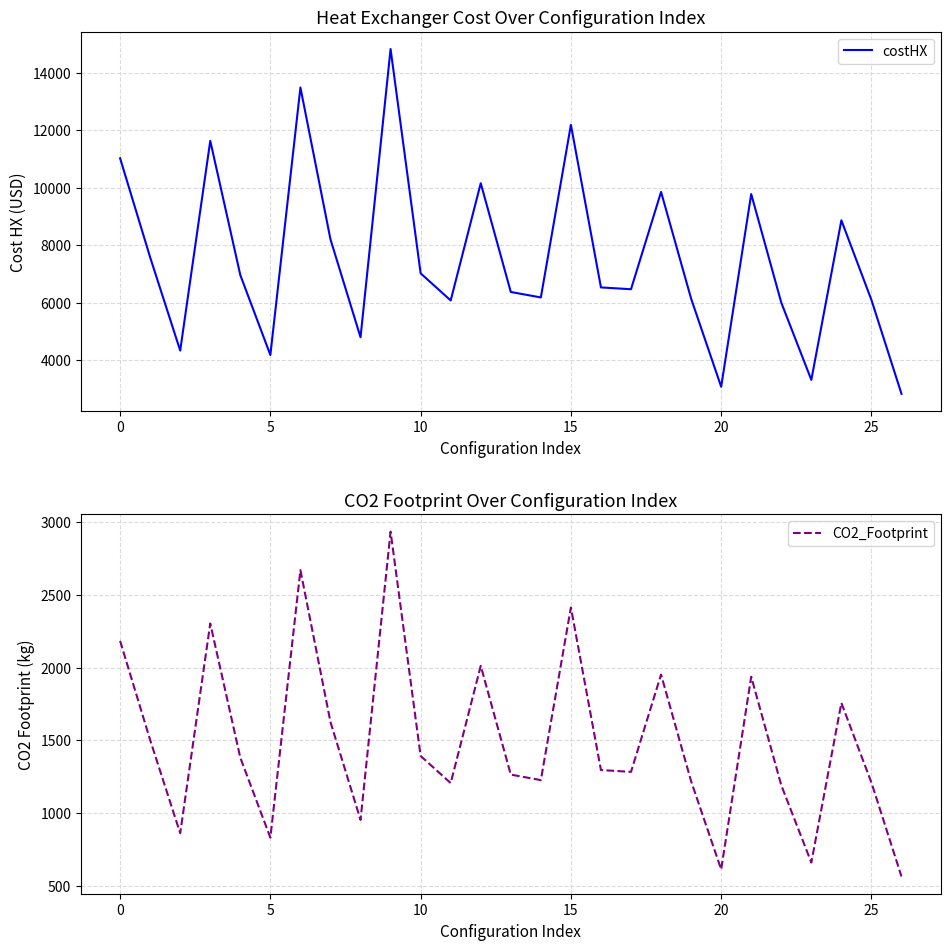

What is the minimum value for CO2_Footprint?

562.3